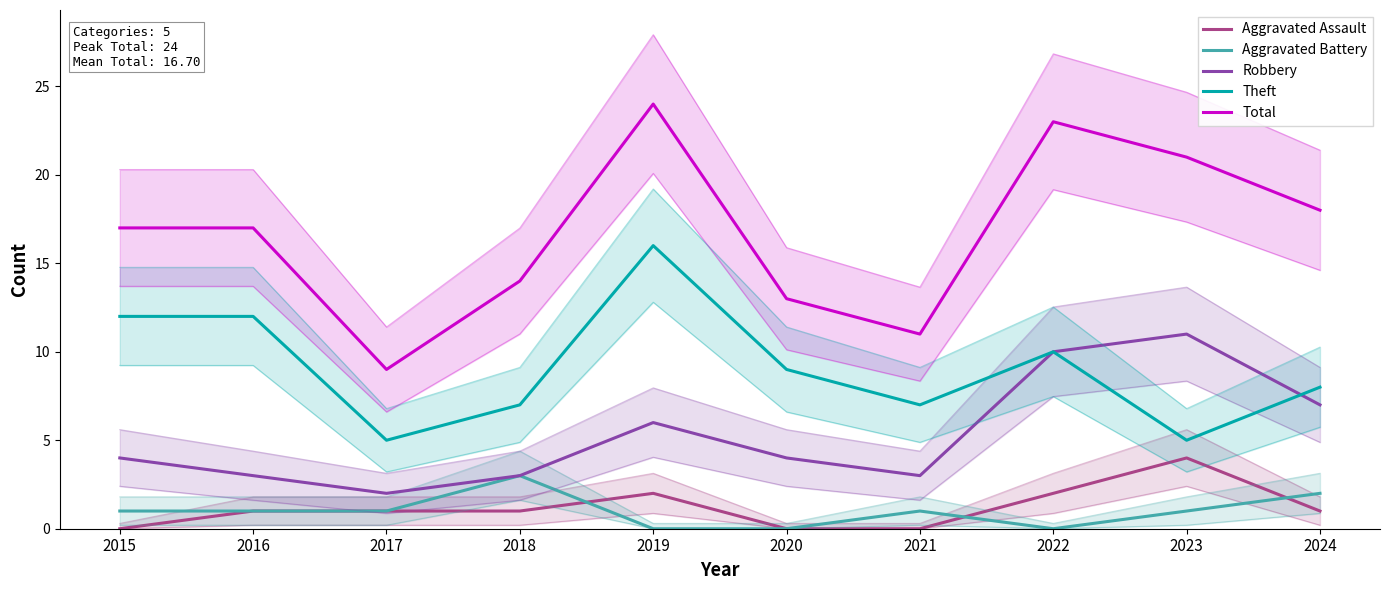

Does the chart have visible grid lines?

No